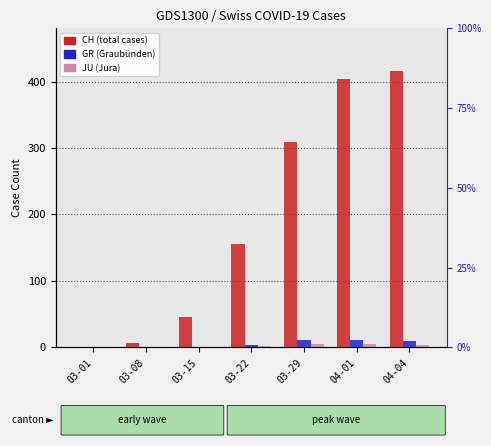

How many groups of bars are there?

7